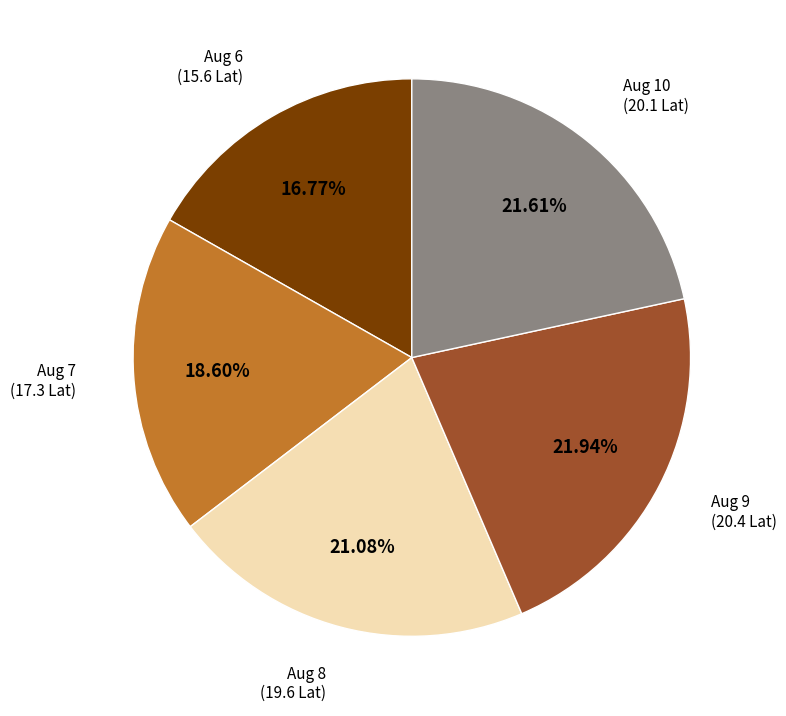

Do Aug 10 and Aug 9 together represent more than half of the pie?

No